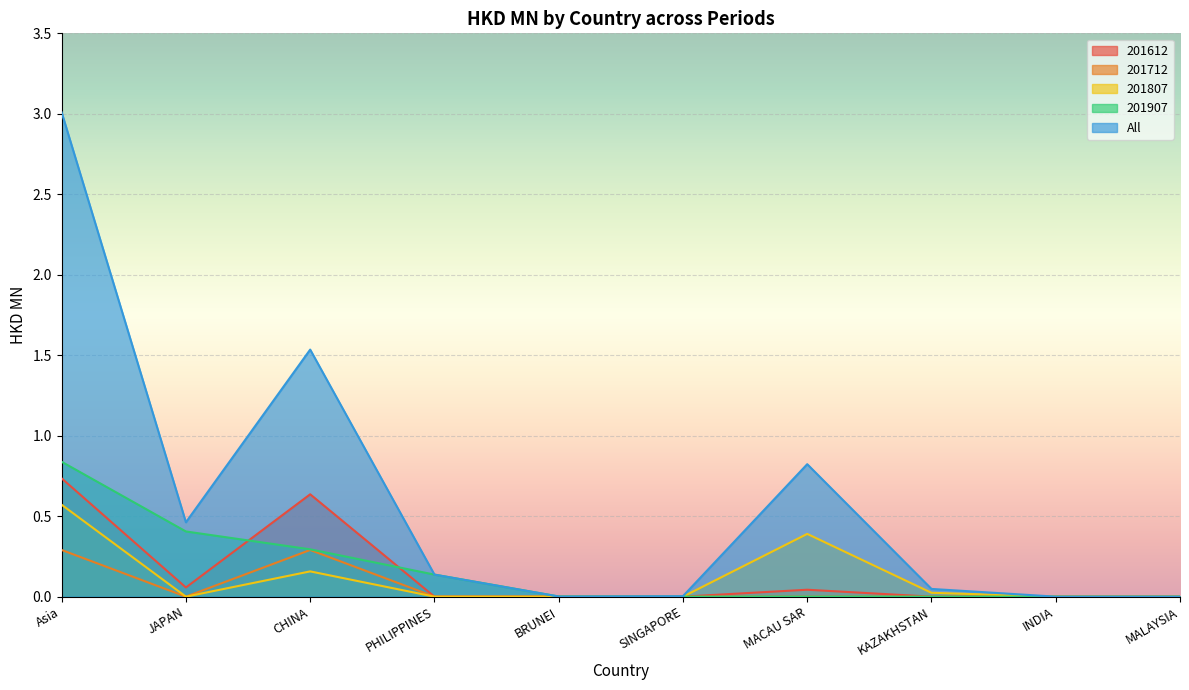

Which series has the widest spread of values?

All